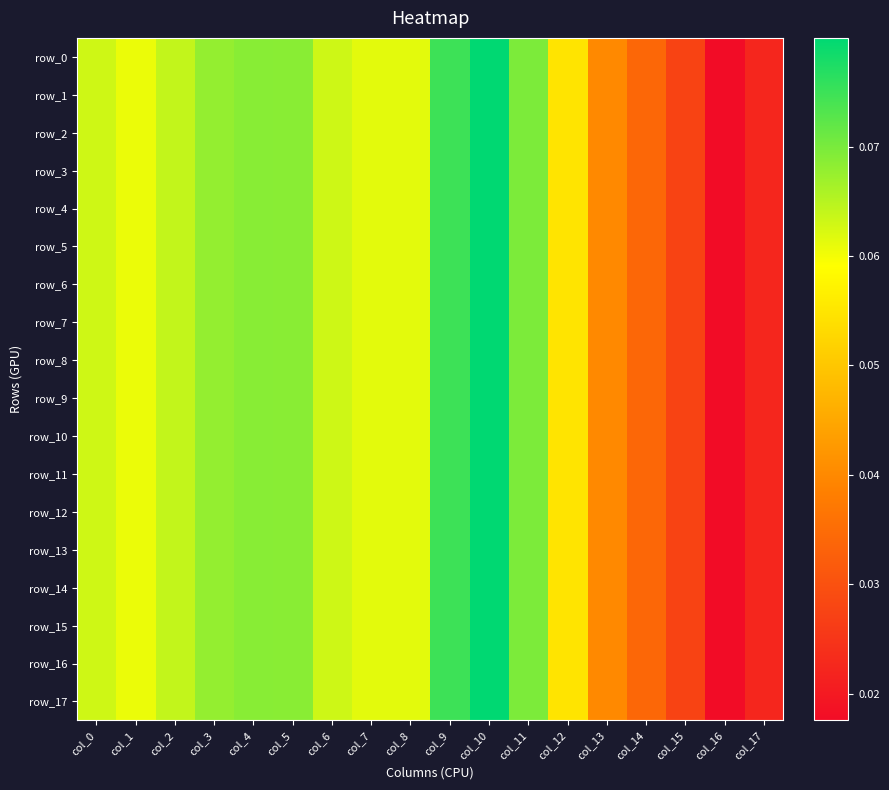

Is it true that row_2 equals 0.1 at col_12?

True